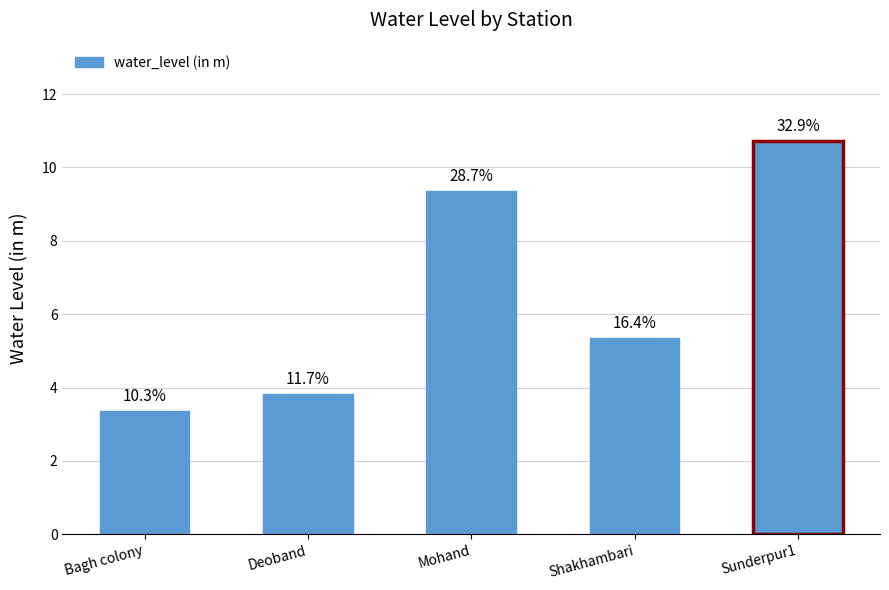

Reading left to right, what are all the values shown in this chart?

Bagh colony=3.4	Deoband=3.8	Mohand=9.4	Shakhambari=5.4	Sunderpur1=10.7